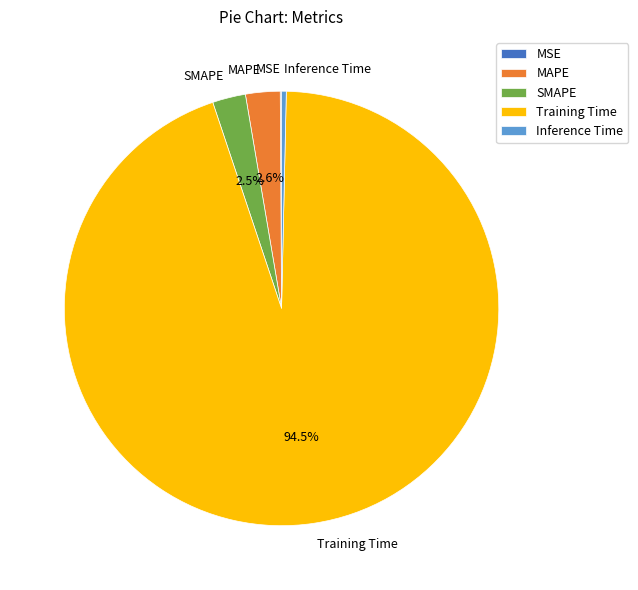

What is the largest slice in the pie chart?

Training Time